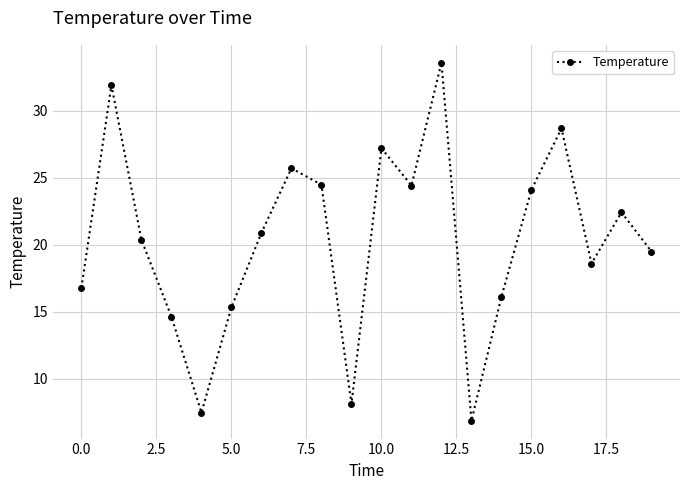

What is the greatest value displayed?

33.6